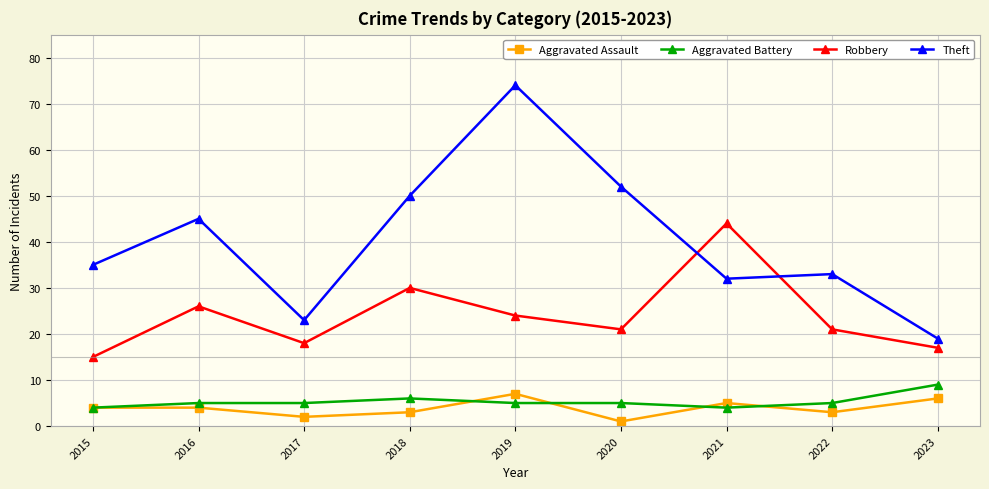

Is it true that Aggravated Battery equals 9 at 2023?

True